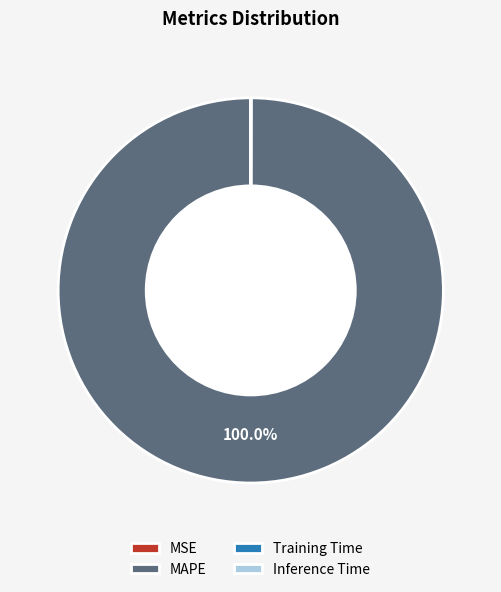

Does MAPE account for over 50% of the chart?

Yes